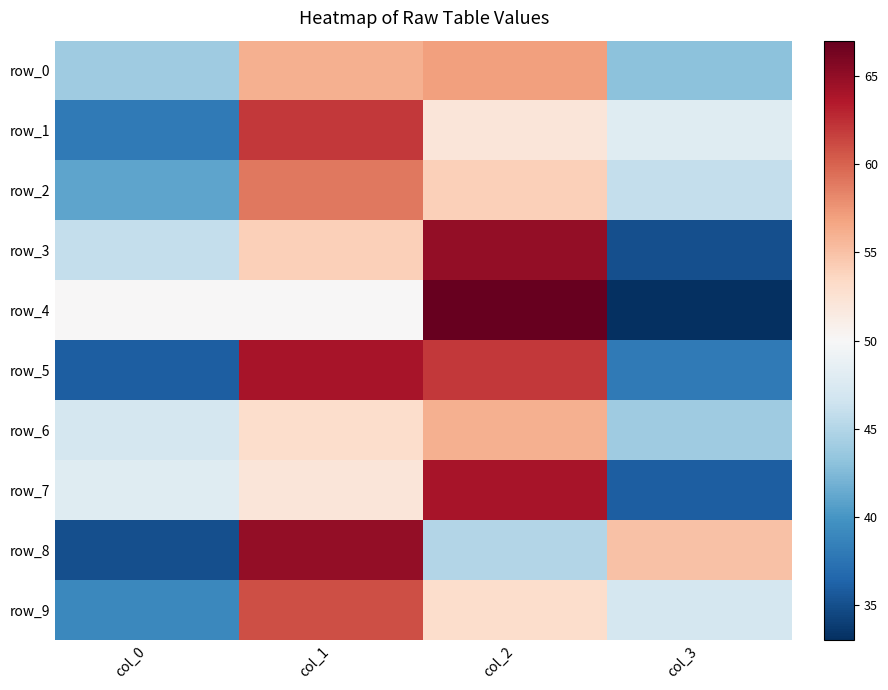

What is the sum of all row_8 values?

200